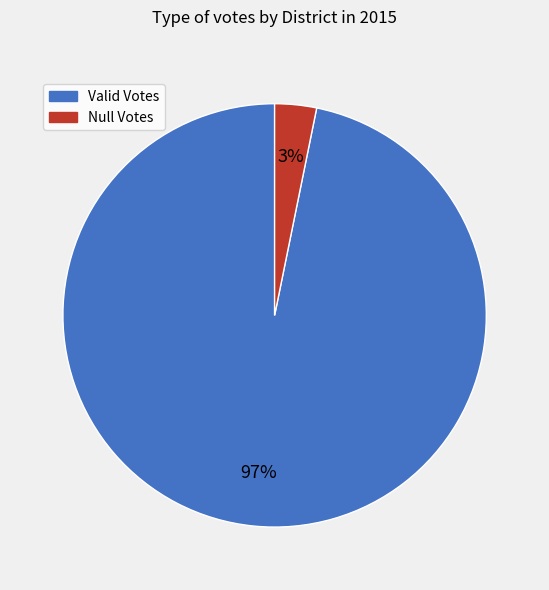

Is there any slice that represents more than half of the pie?

Yes